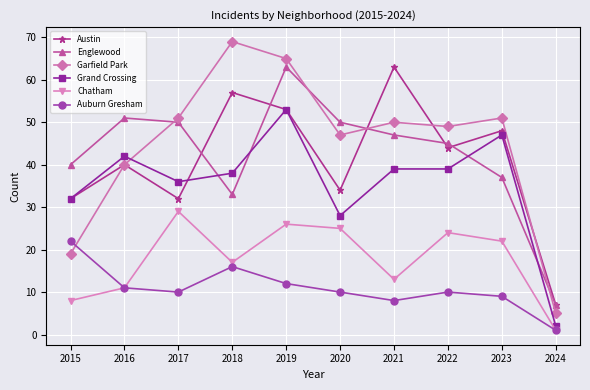

The Englewood series shows 7 at 2024. True or false?

True